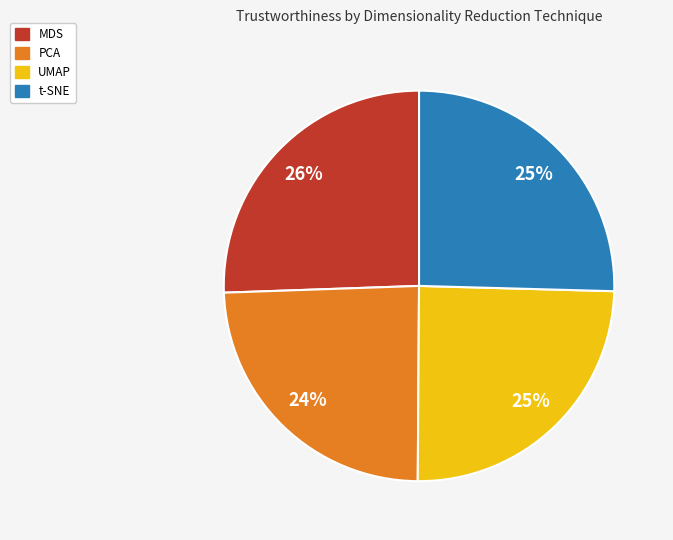

Is the sum of MDS and t-SNE greater than half?

Yes